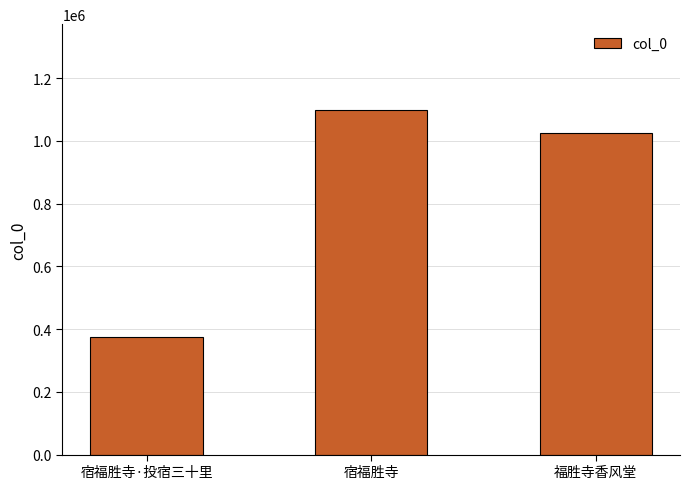

What is the maximum value shown in the chart?

1097543